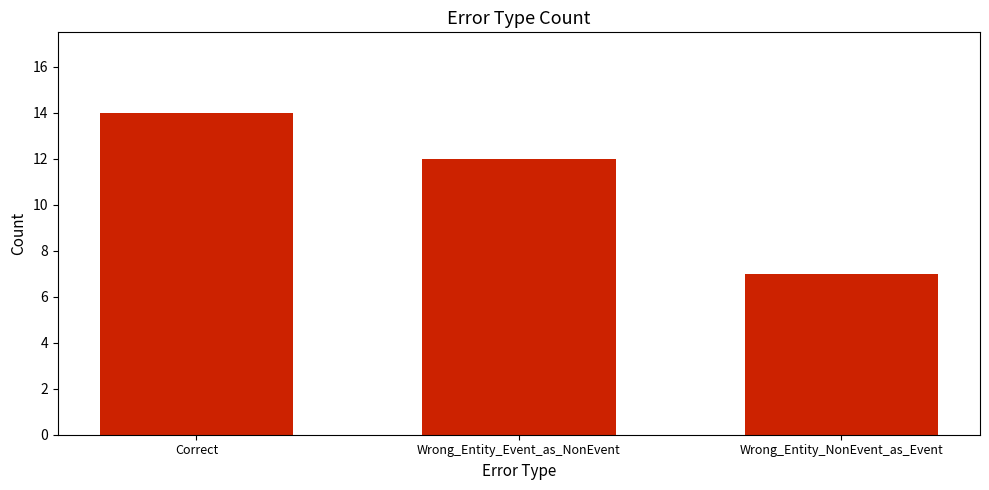

What is the difference between the values at Wrong_Entity_NonEvent_as_Event and Correct?

7